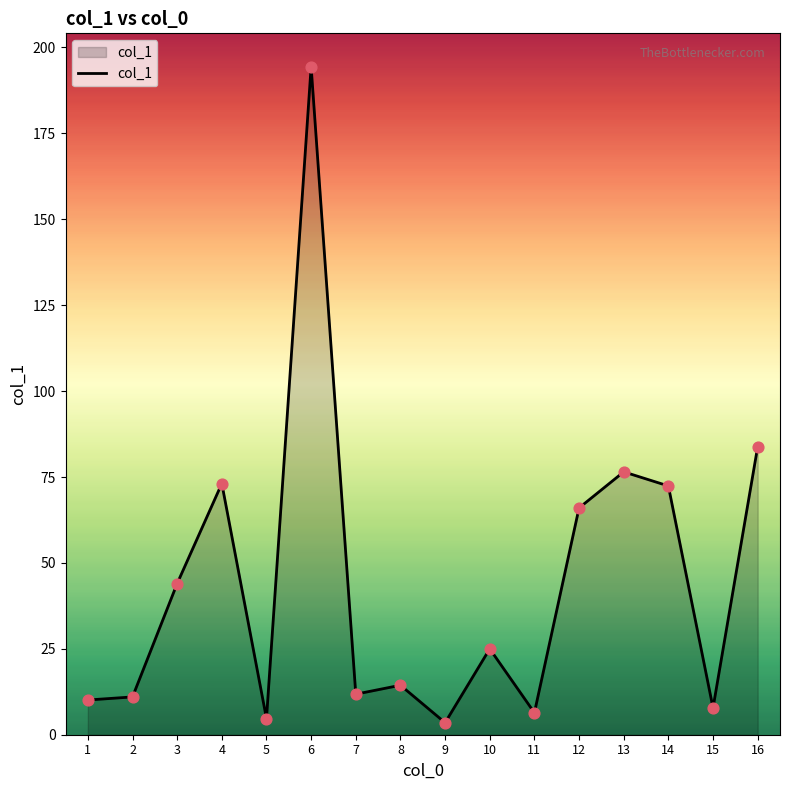

What is the change in value from 3 to 8?

-29.6